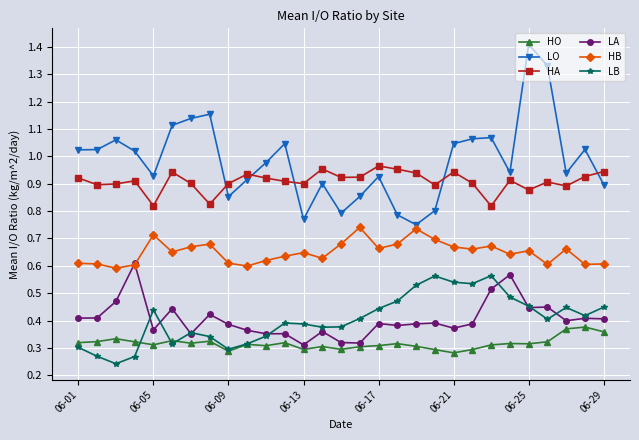

True or false: LA has more than 1 interior local peaks.

True